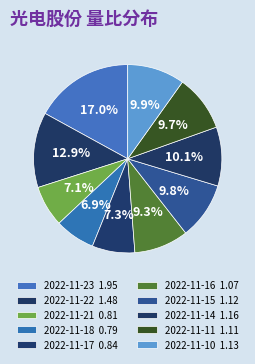

Which has a higher value, 2022-11-23 or 2022-11-15?

2022-11-23